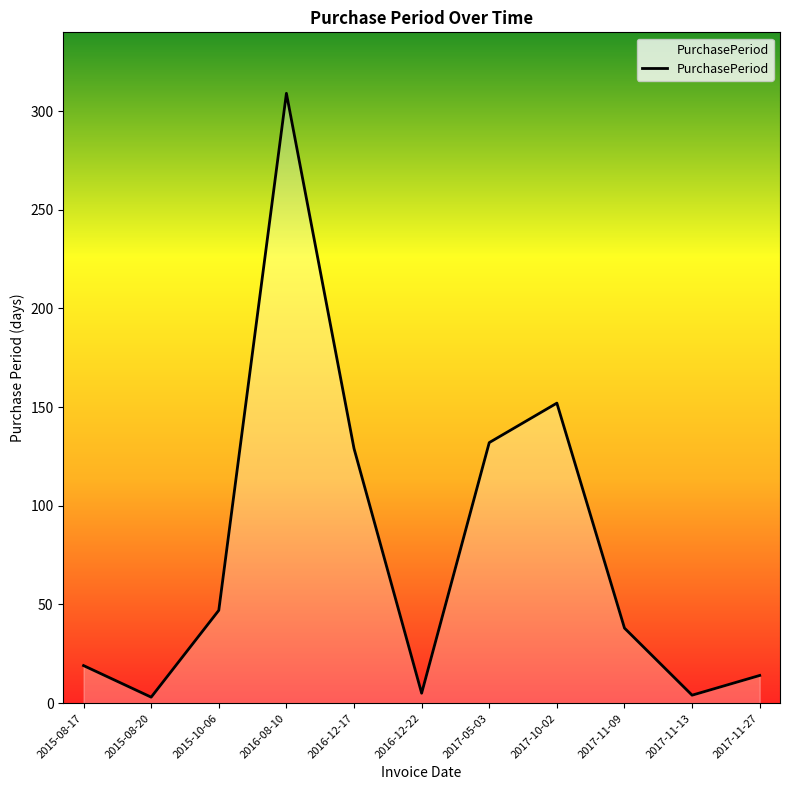

At which category does the data reach its first local peak?

2016-08-10